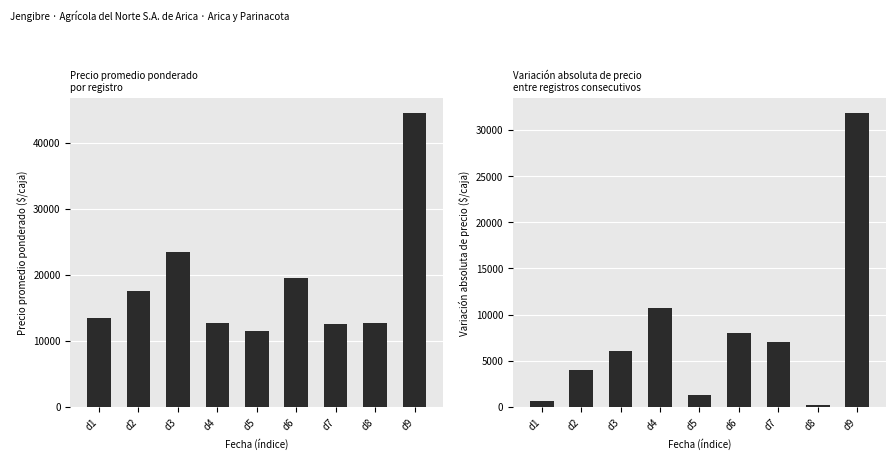

Which series has the largest total across all categories?

Precio promedio ponderado